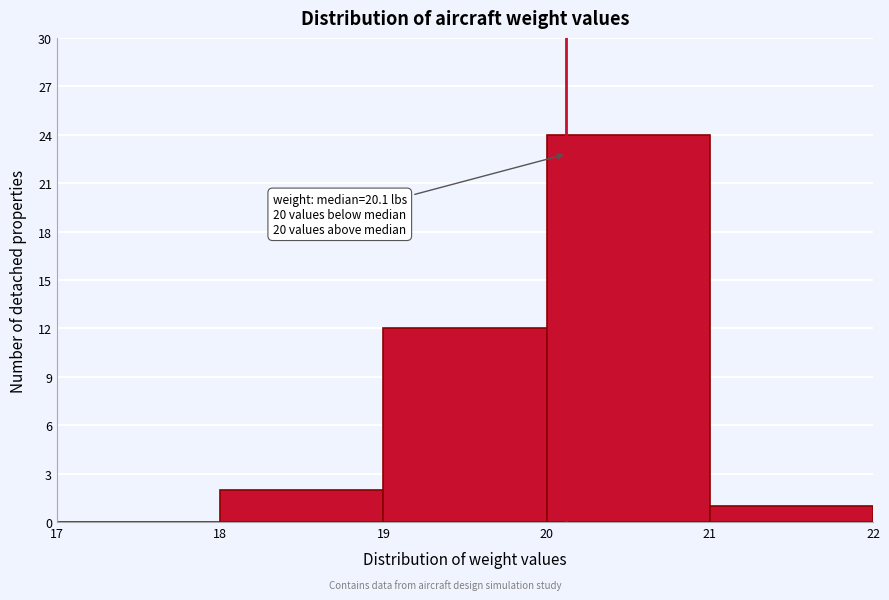

Which range on the x-axis has the tallest bar?

20 to 21